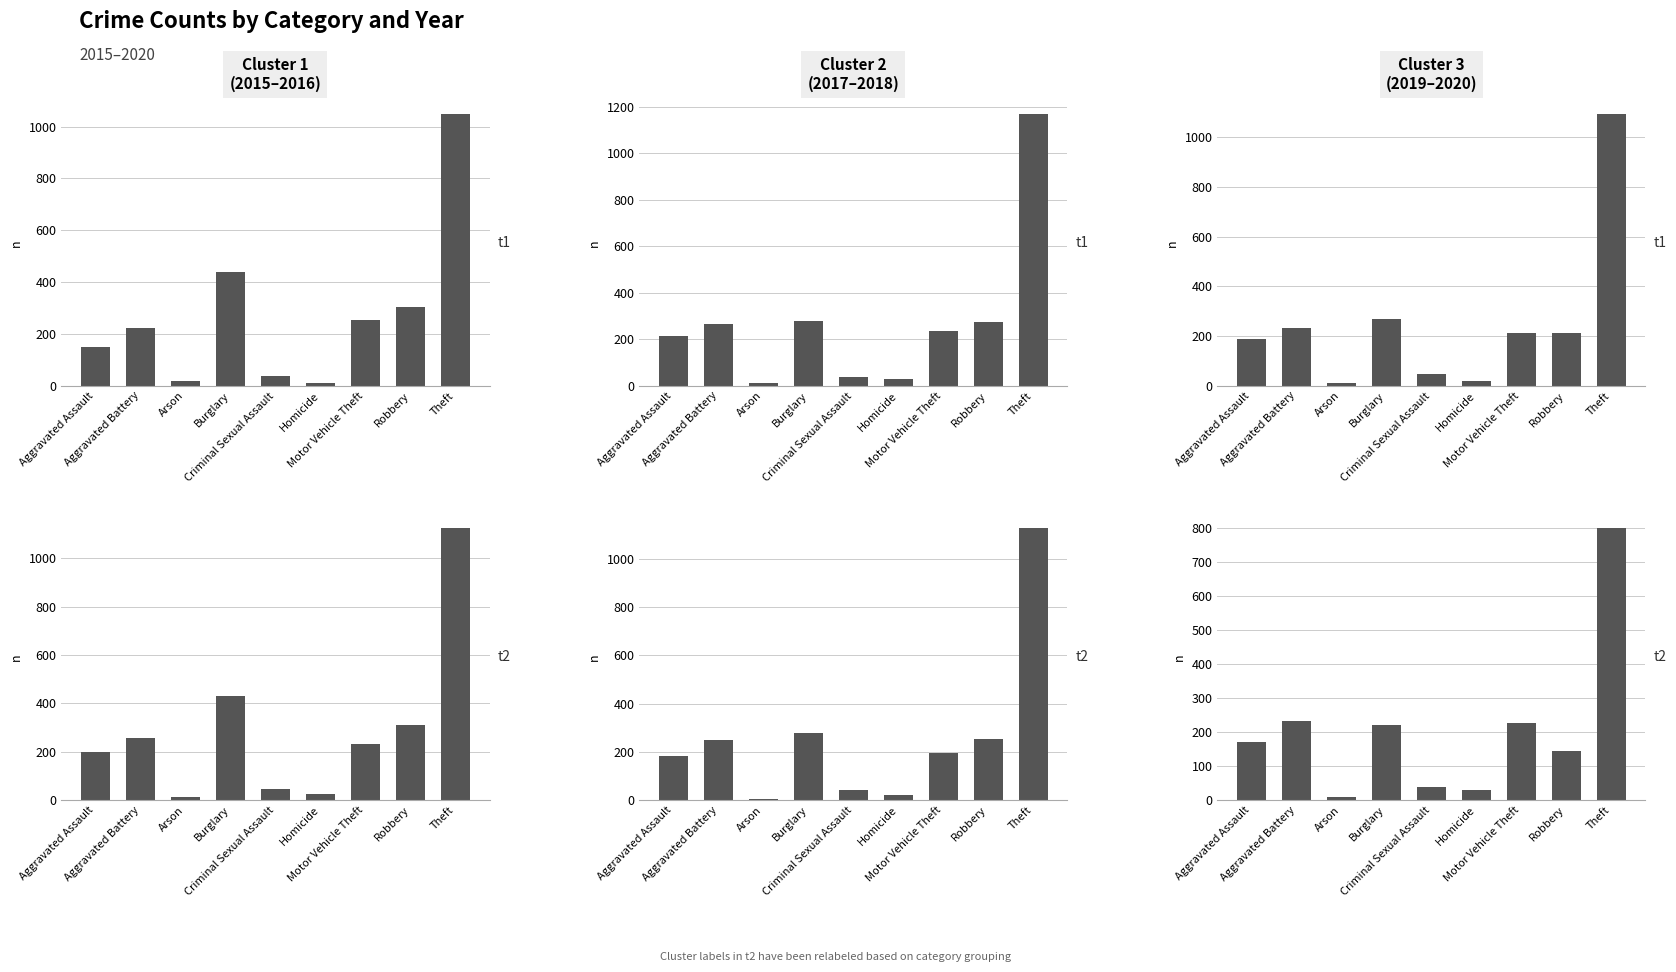

What is the total value across all series at Aggravated Battery?

1458